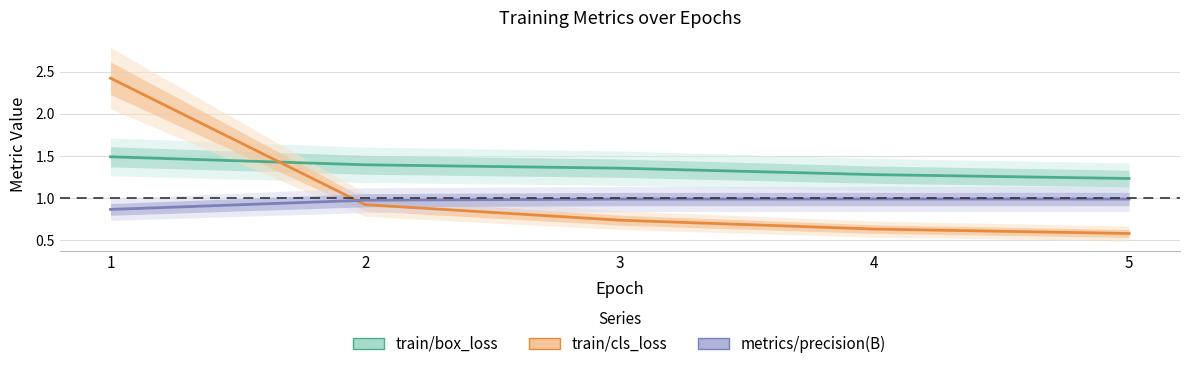

Is it true that train/cls_loss equals 0.6 at 5?

True